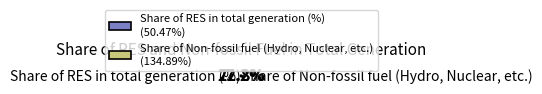

Between Share of RES in total generation (%) and Share of Non-fossil fuel (Hydro, Nuclear, etc.), which is larger?

Share of Non-fossil fuel (Hydro, Nuclear, etc.)